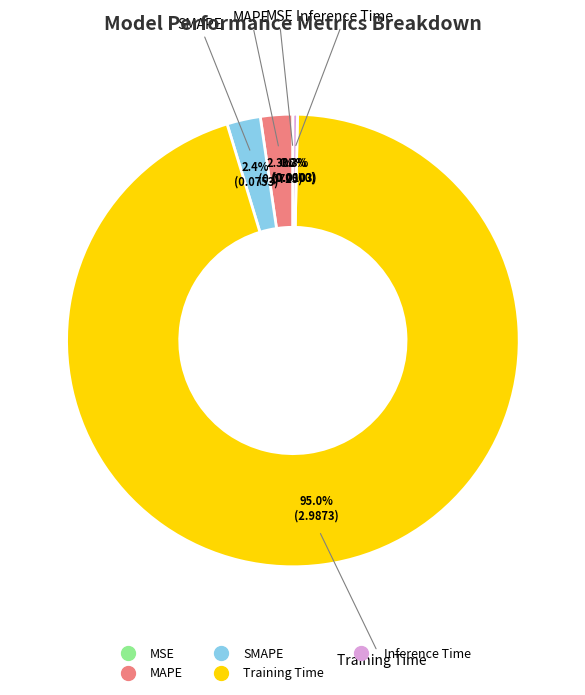

Is Inference Time the majority of the pie?

No